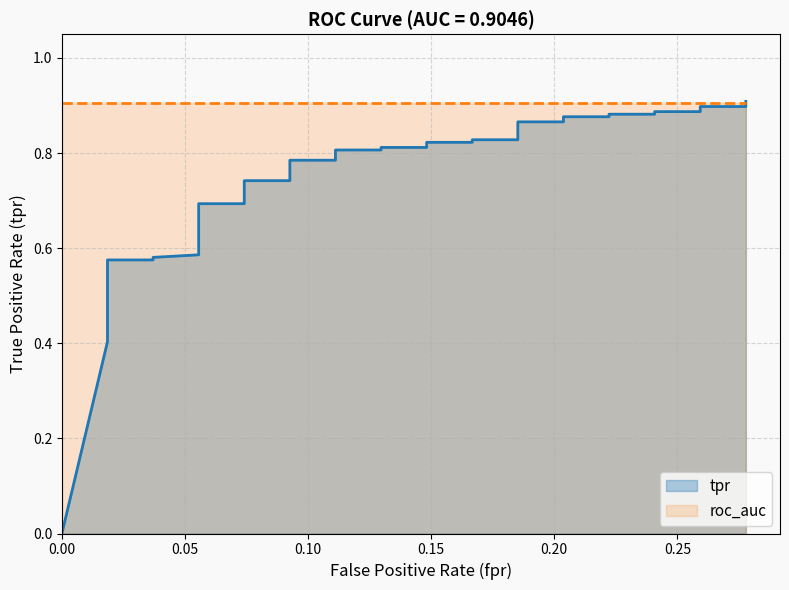

Reading left to right, transcribe all the data shown in this chart.

0.0	0.4	0.4	0.5	0.5	0.5	0.5	0.5	0.6	0.6	0.6	0.6	0.6	0.6	0.6	0.7	0.7	0.7	0.7	0.8	0.8	0.8	0.8	0.8	0.8	0.8	0.8	0.8	0.8	0.9	0.9	0.9	0.9	0.9	0.9	0.9	0.9	0.9	0.9	0.9